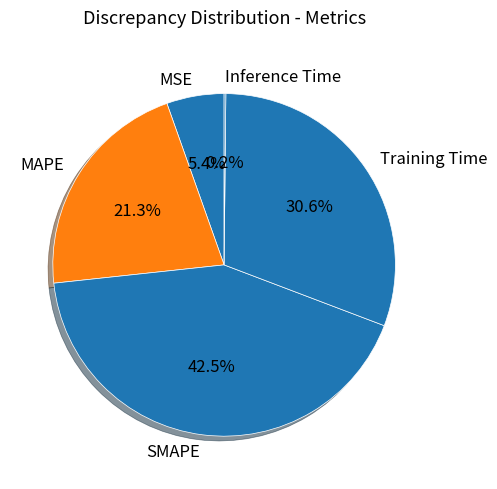

Does Training Time represent more than half of the total?

No